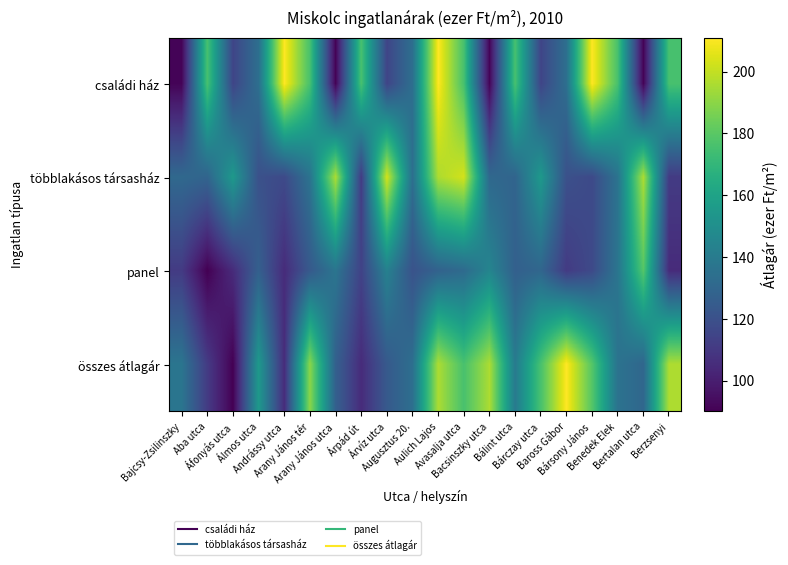

What is the difference between the highest and lowest values at Álmos utca?

35